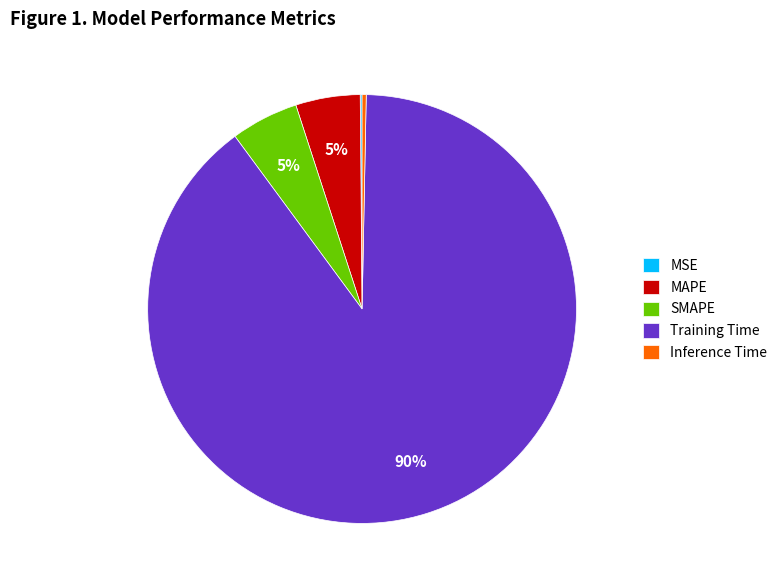

Is the sum of MAPE and SMAPE greater than half?

No